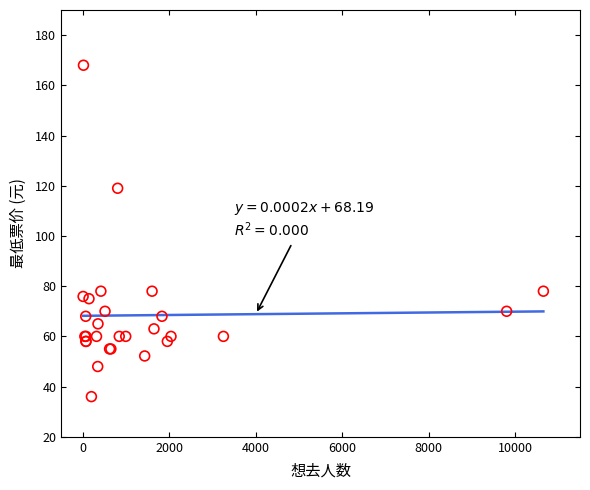

What Y value in the scatter plot is closest to 102?

119.0